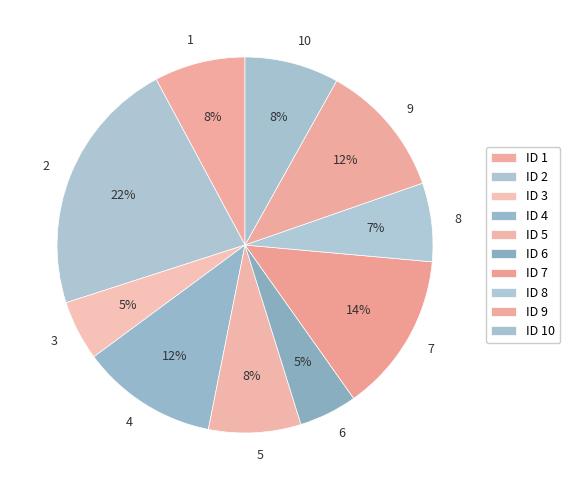

Between 9 and 1, which is larger?

9